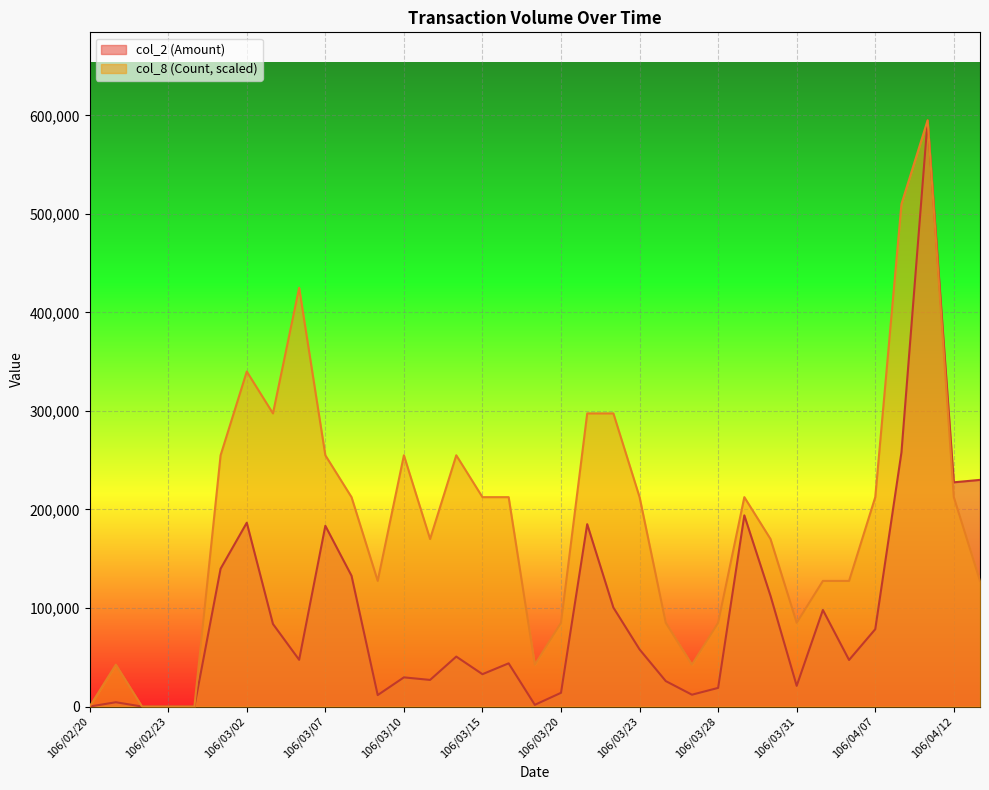

Where is the first local maximum for col_2 (Amount)?

106/02/21